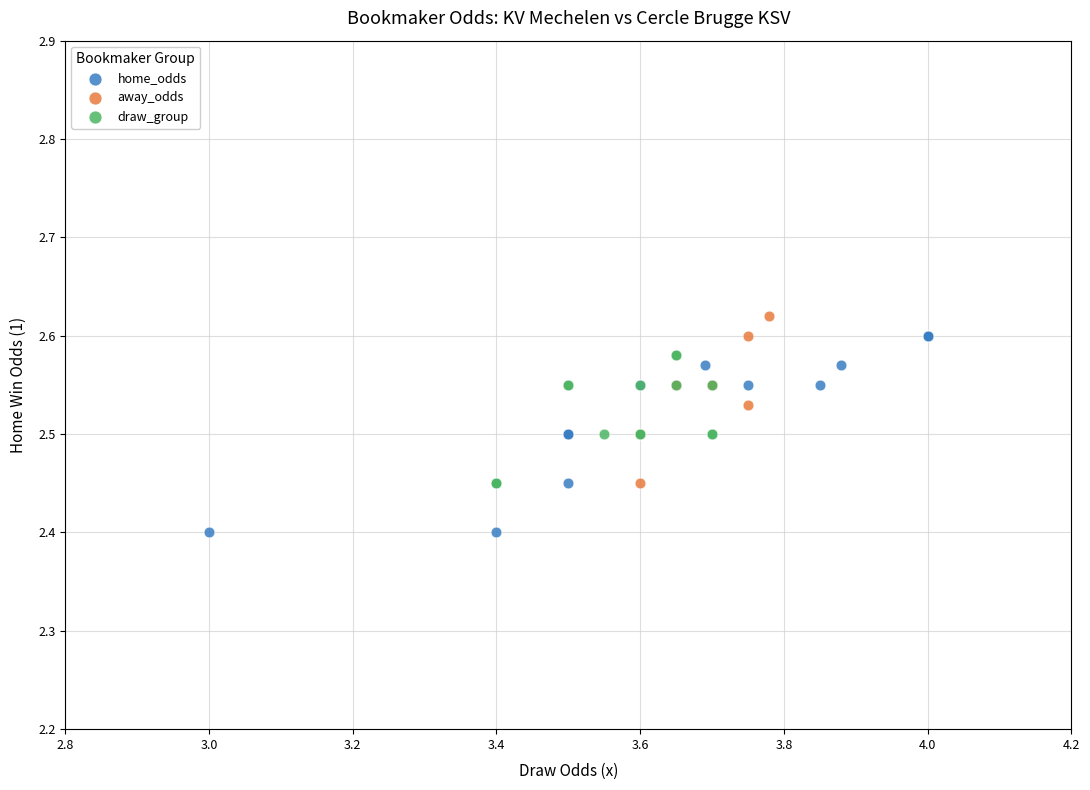

Which series contains the lowest Y value?

home_odds